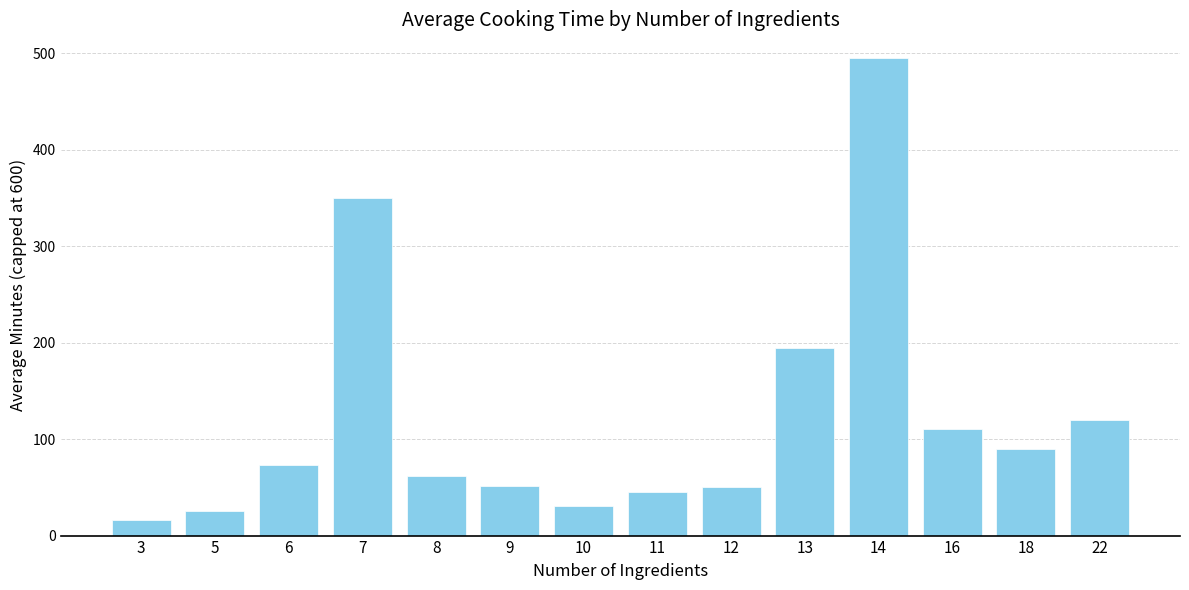

At which label does the data first exceed 73?

6